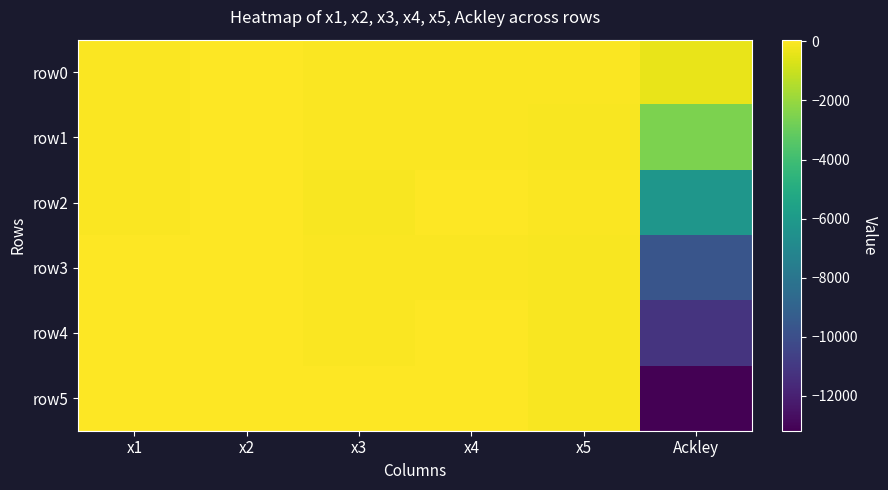

What is the greatest value displayed?

59.8